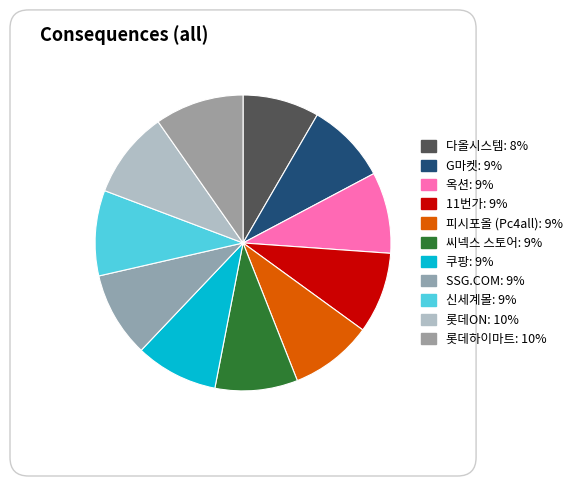

How many segments does this pie chart have?

11